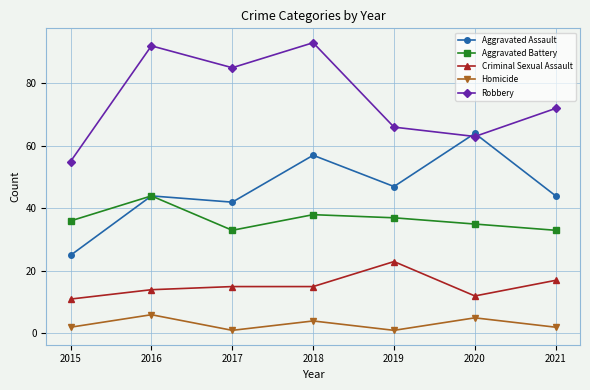

What is the sum of the Aggravated Battery values at 2020 and 2021?

68